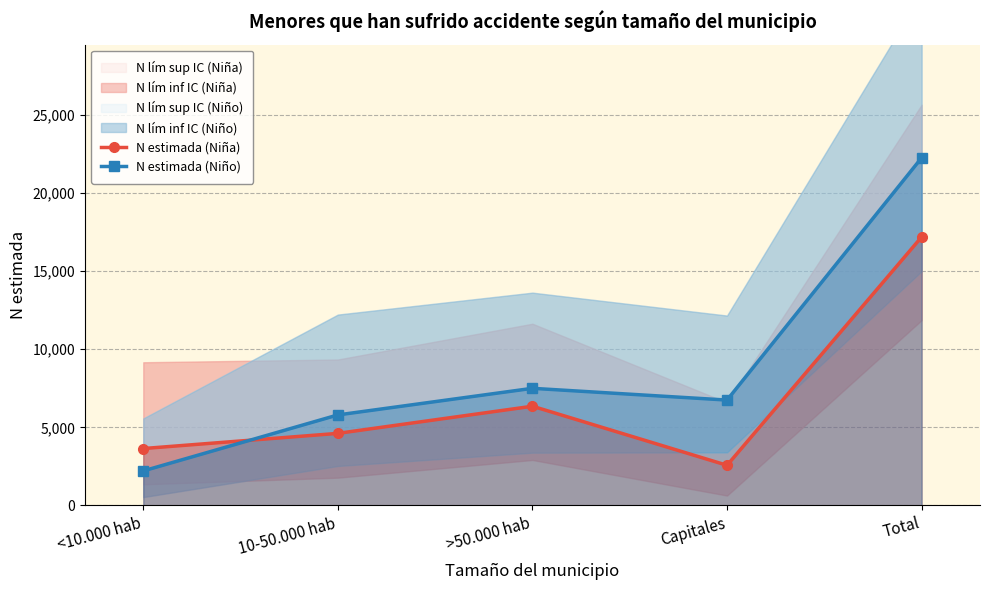

What is the label of the 1st point from the left?

<10.000 hab